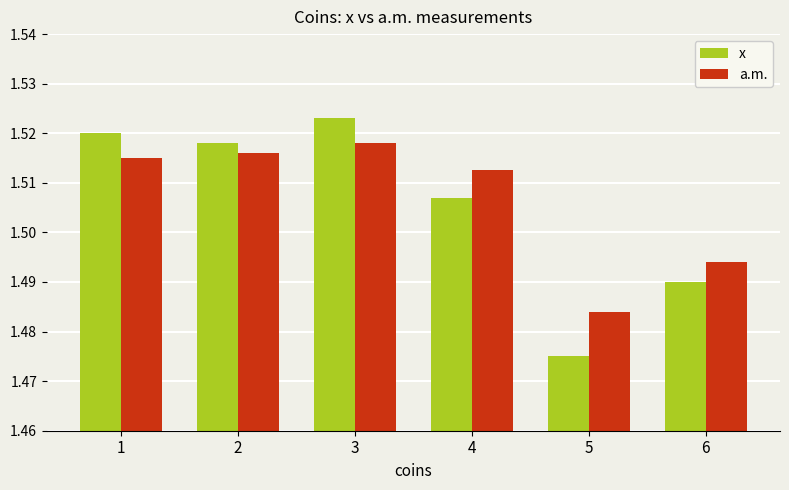

Does the chart contain any negative values?

No